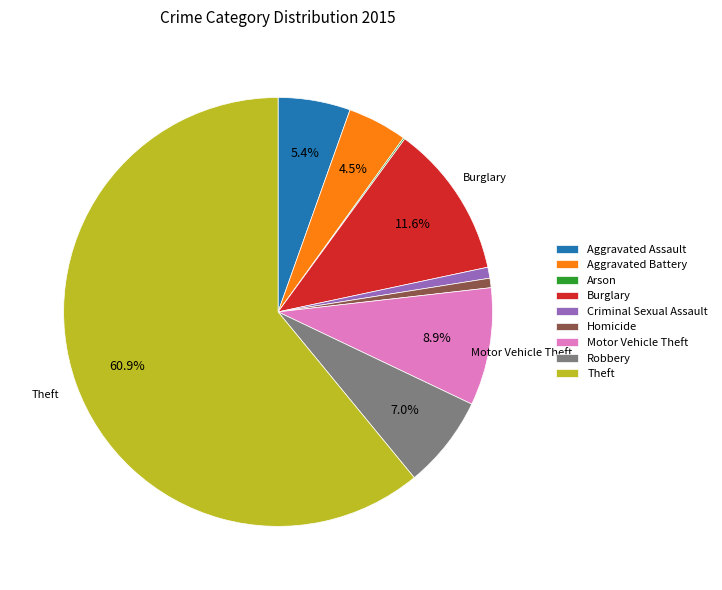

To the nearest percent, what portion does Motor Vehicle Theft represent?

9%